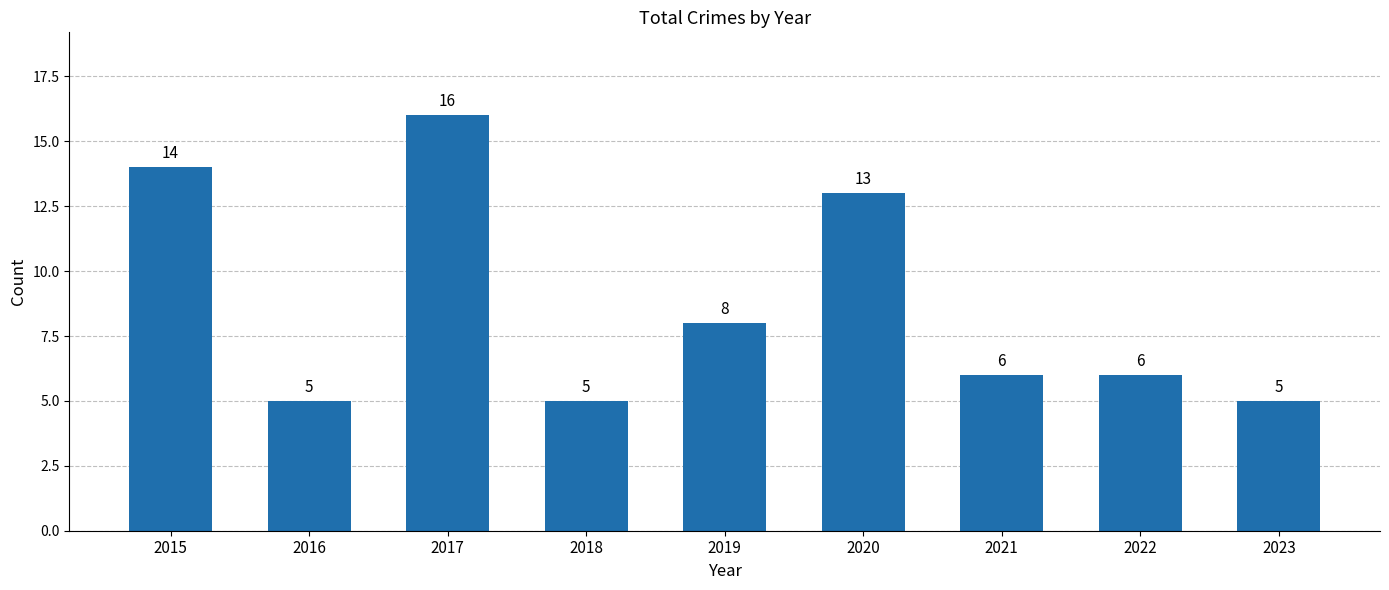

Read the value at 2015, to the nearest 10.

10